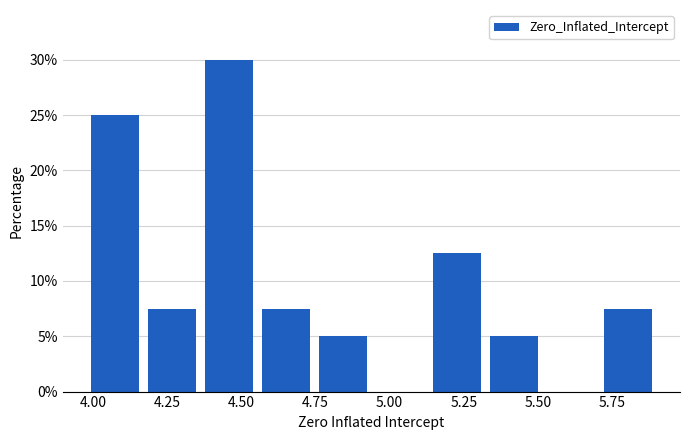

Around what value on the x-axis is the tallest bar? Give the approximate position of its centre, as read against the axis.

4.45